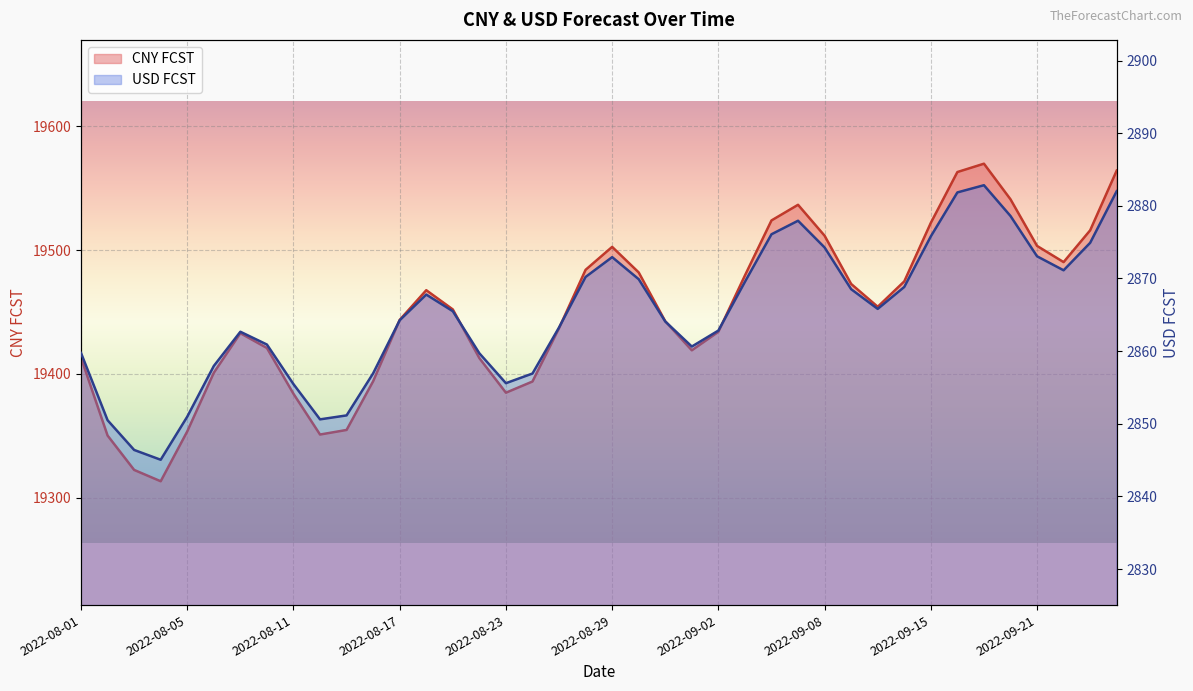

Where does the USD FCST series first go above 2865?

2022-08-18